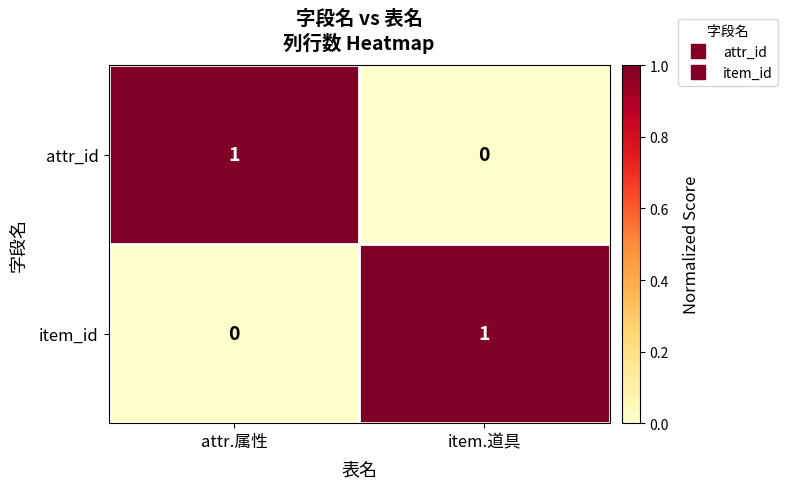

The item_id series shows 1 at item.道具. True or false?

True